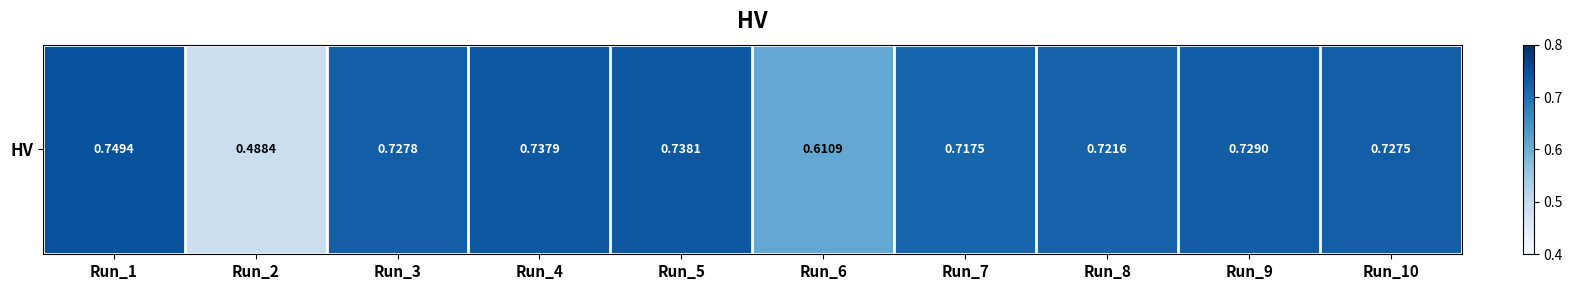

Which has a higher value, Run_7 or Run_9?

Run_9